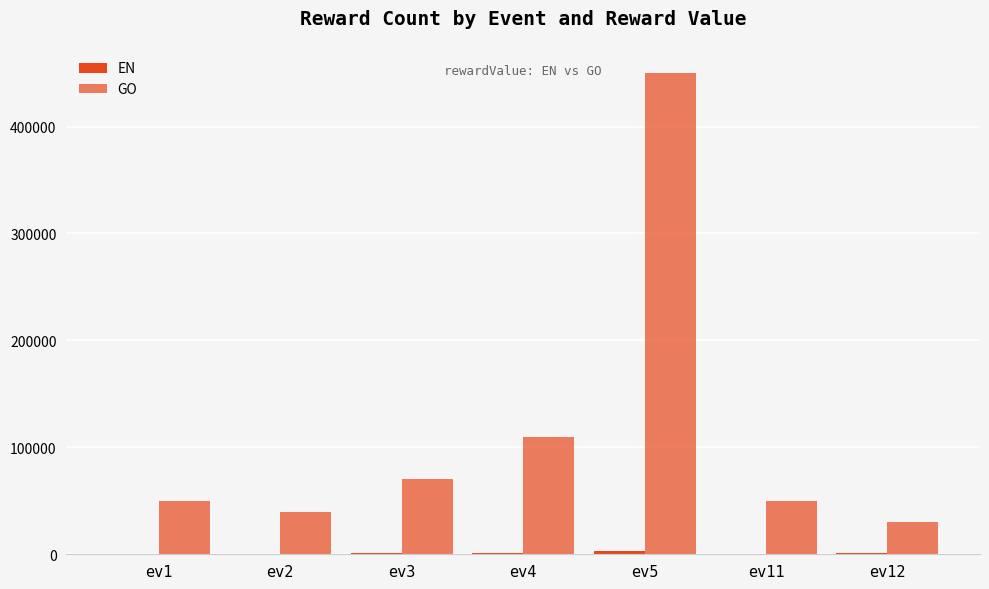

At which category is the sum across all series the highest?

ev5